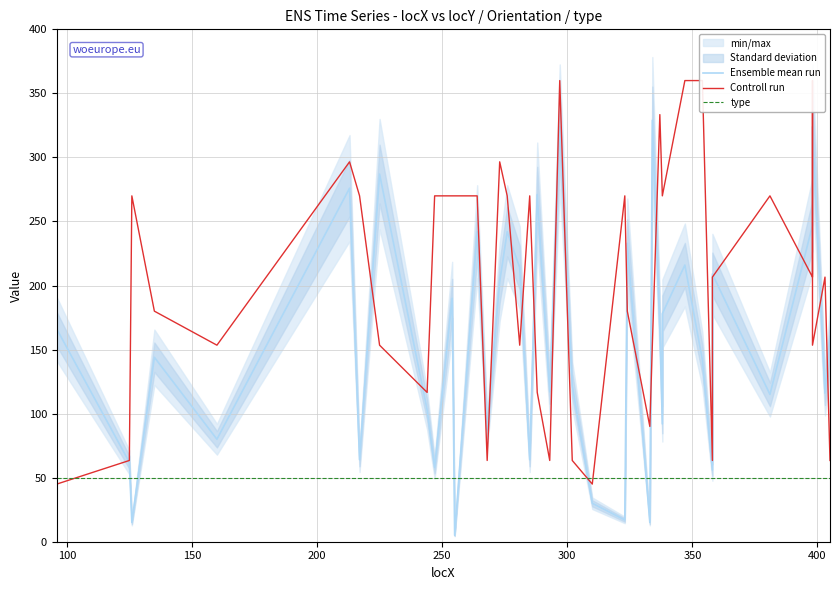

How many values in the Controll run series are below 206?

18